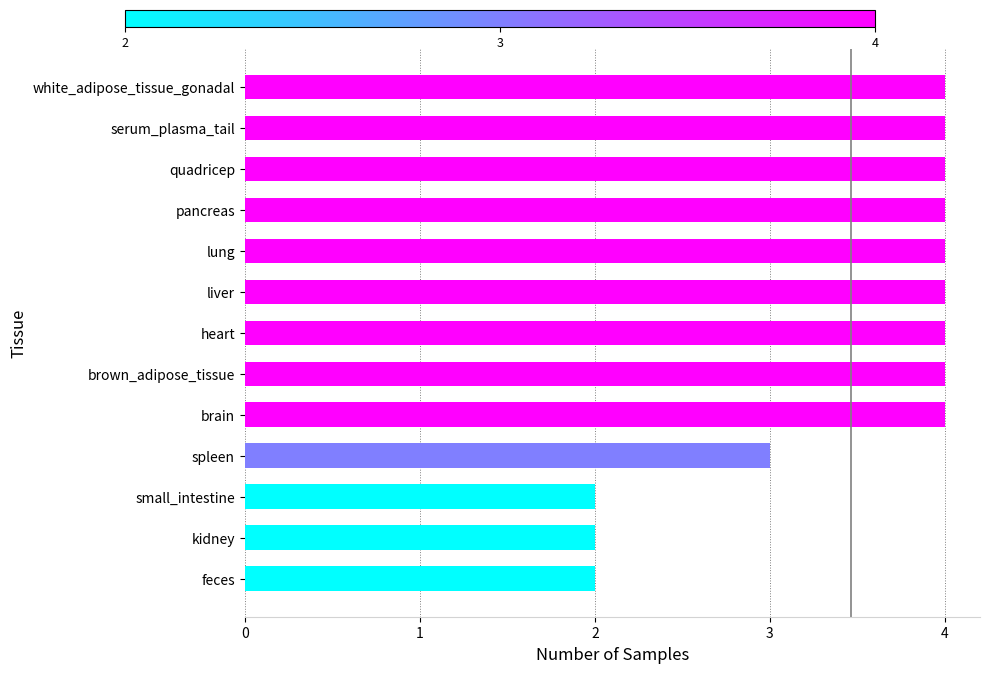

Which has a higher value, small_intestine or lung?

lung